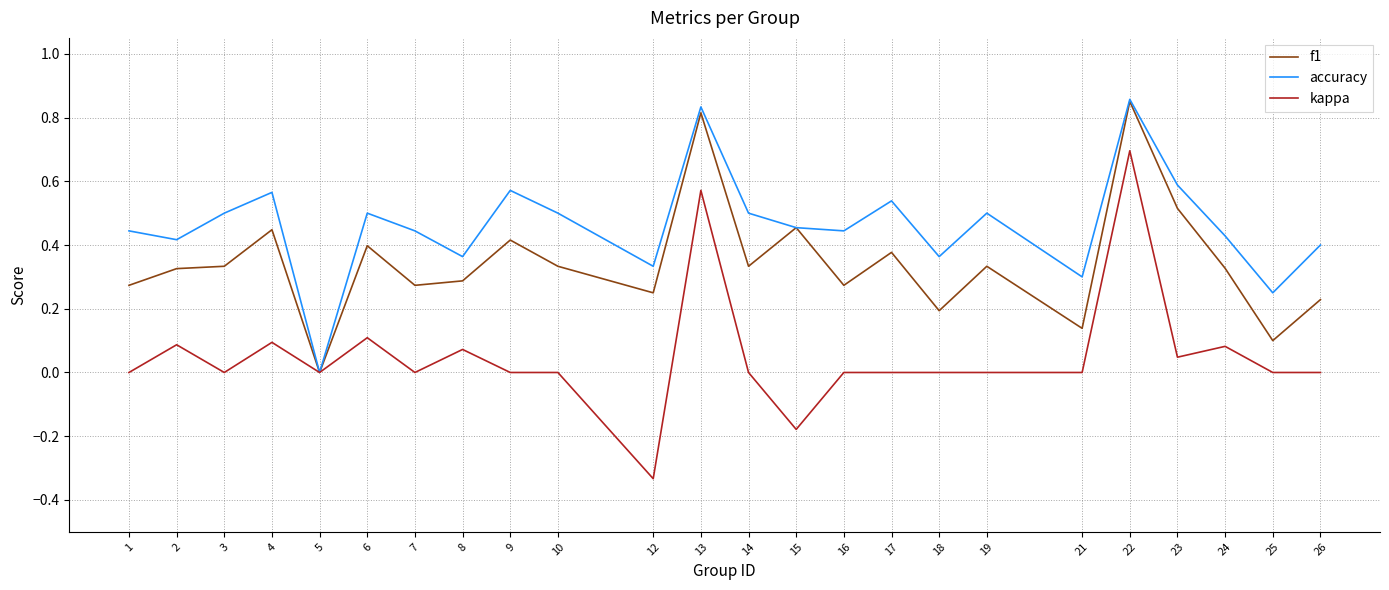

How many accuracy values are between 0 and 1?

24